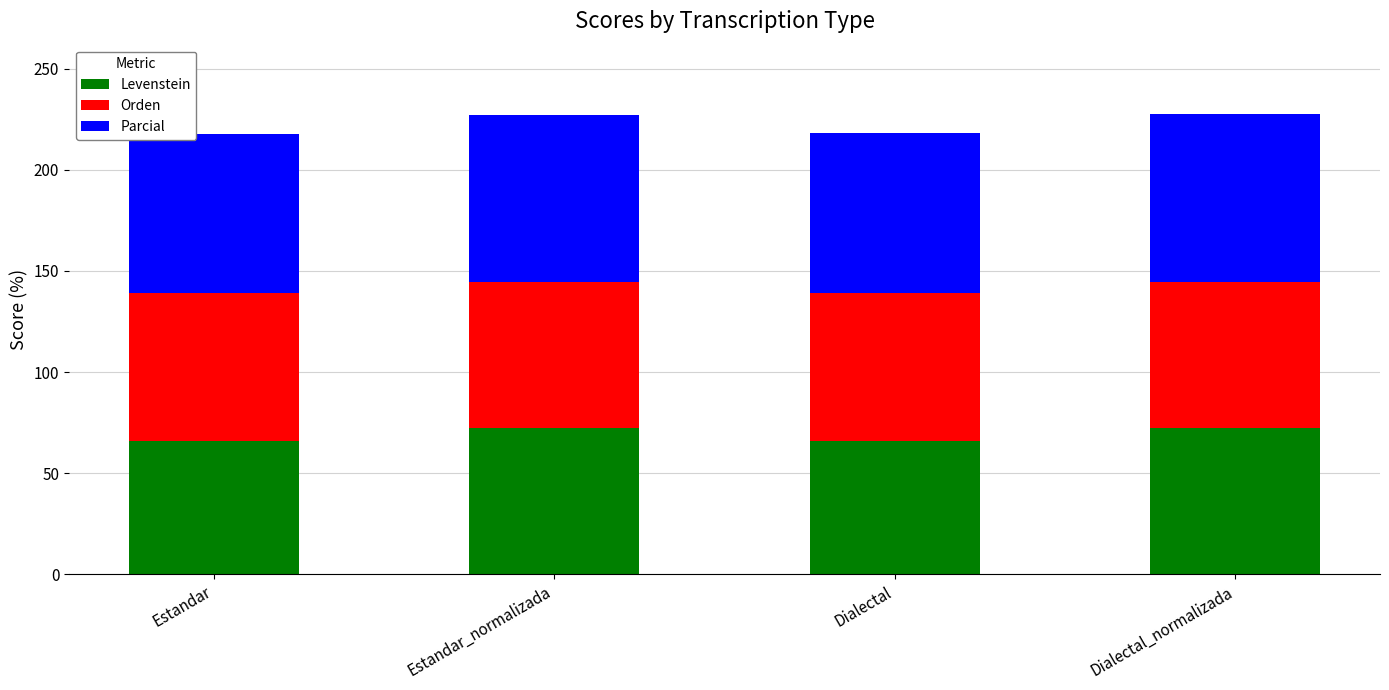

What is the total value across all series at Estandar?

217.5